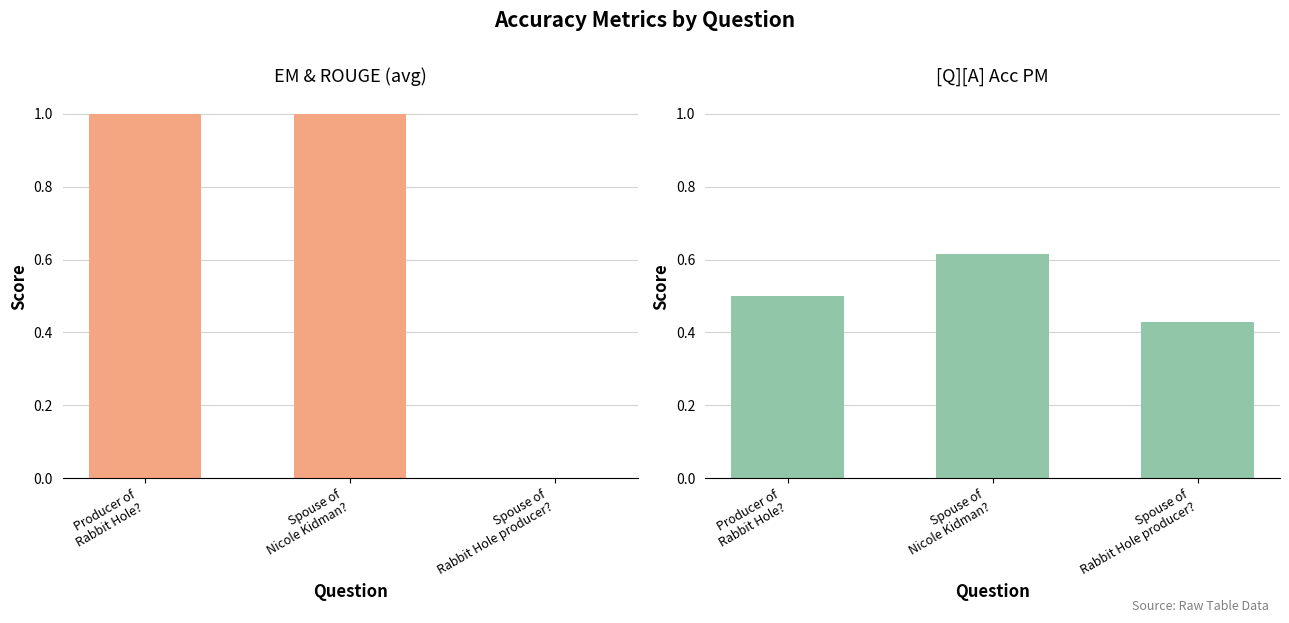

Which series has the largest total across all categories?

EM & ROUGE (avg)